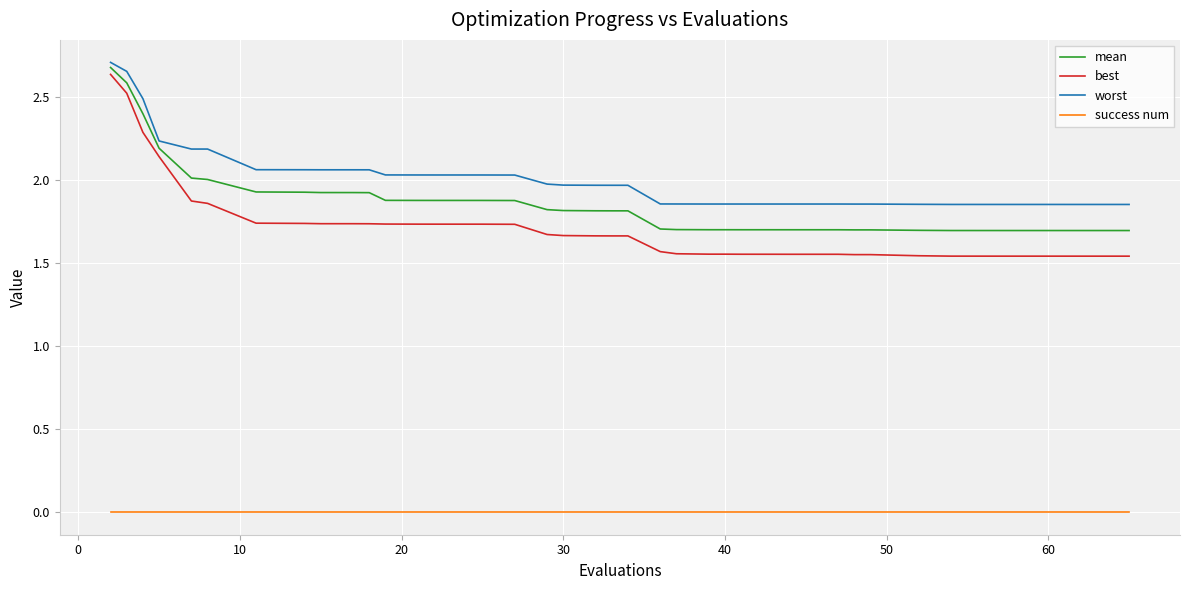

Which series has the largest range (max minus min)?

best